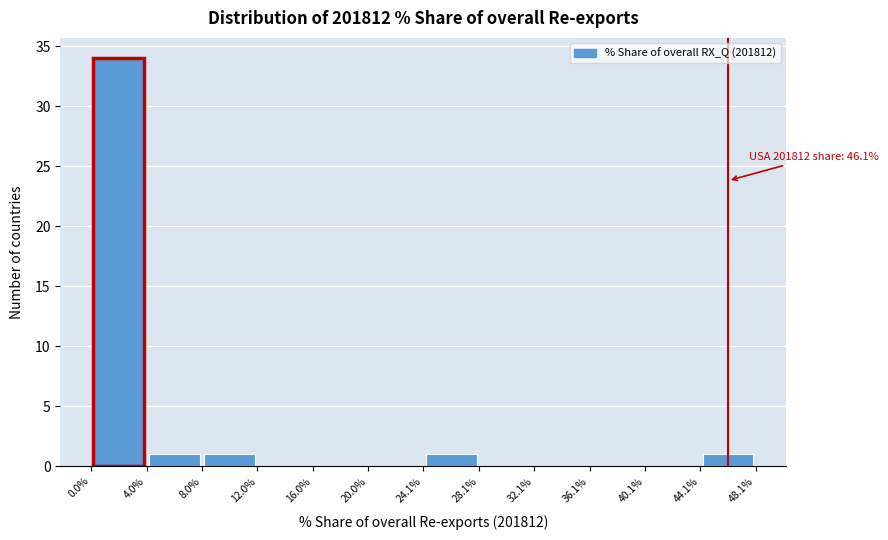

Over which range of the x-axis is the bar tallest?

0.0% to 4.0%